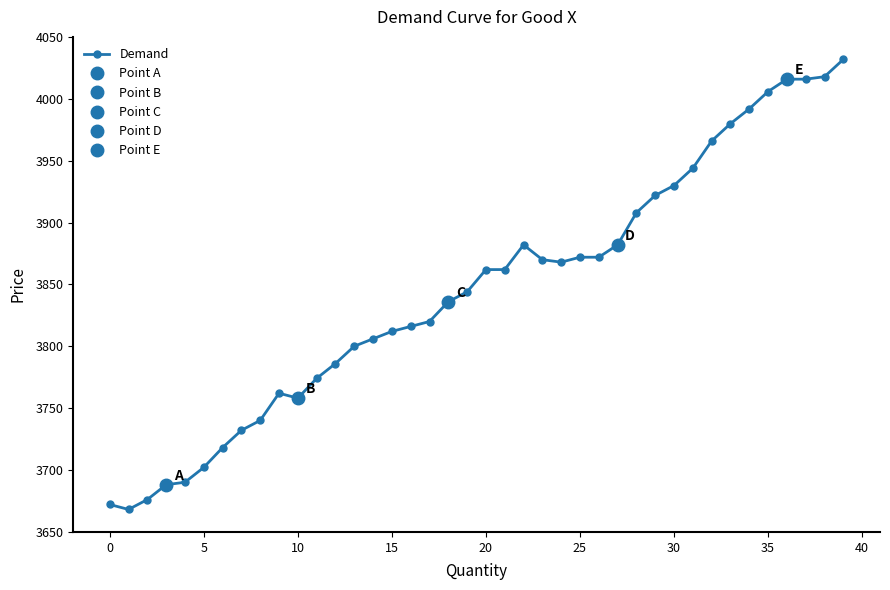

The Demand series shows 3872 at 25. True or false?

True